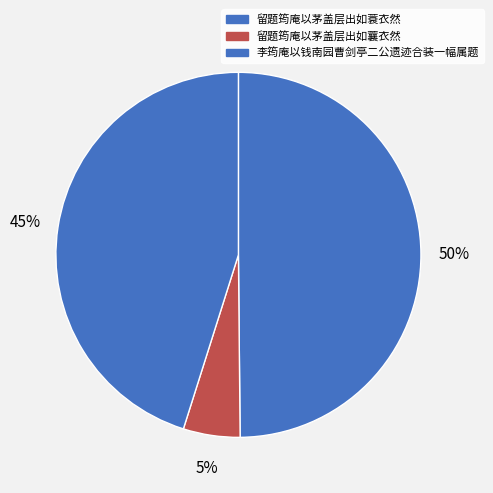

Count the number of slices in the pie.

3